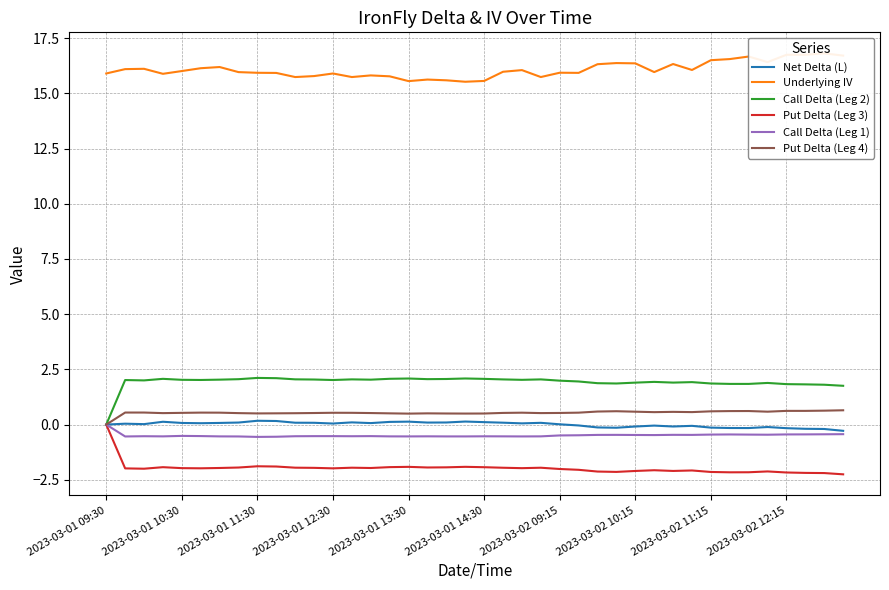

Does the chart display data point markers on the line(s)?

No